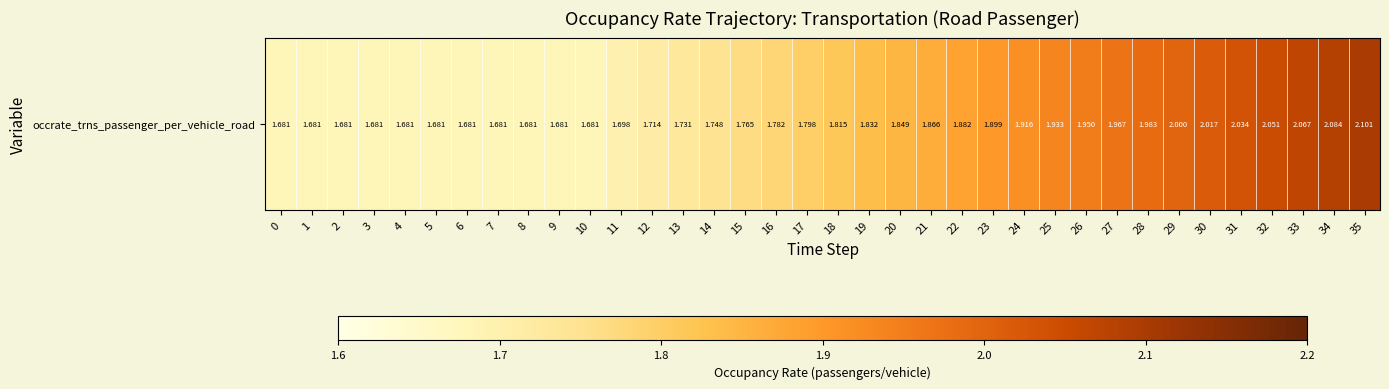

The chart shows a value of 2.0 at 31. True or false?

True